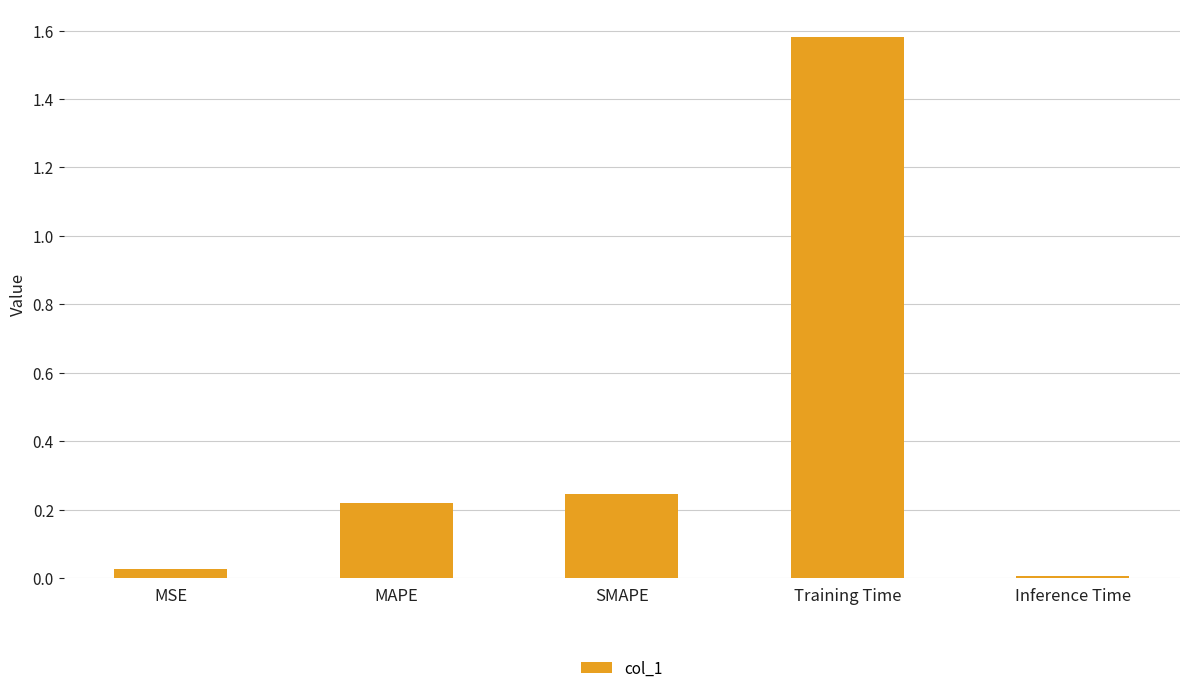

At which label is the value closest to 0?

Inference Time